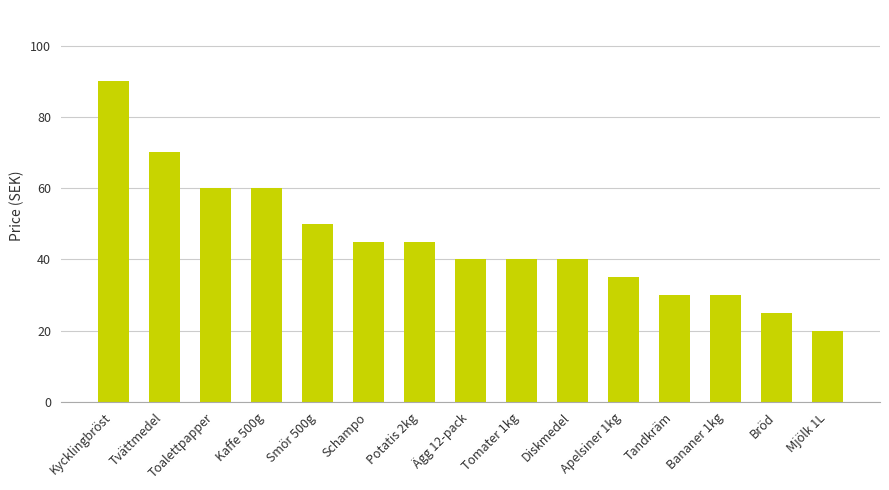

Which label corresponds to the smallest value in the chart?

Mjölk 1L